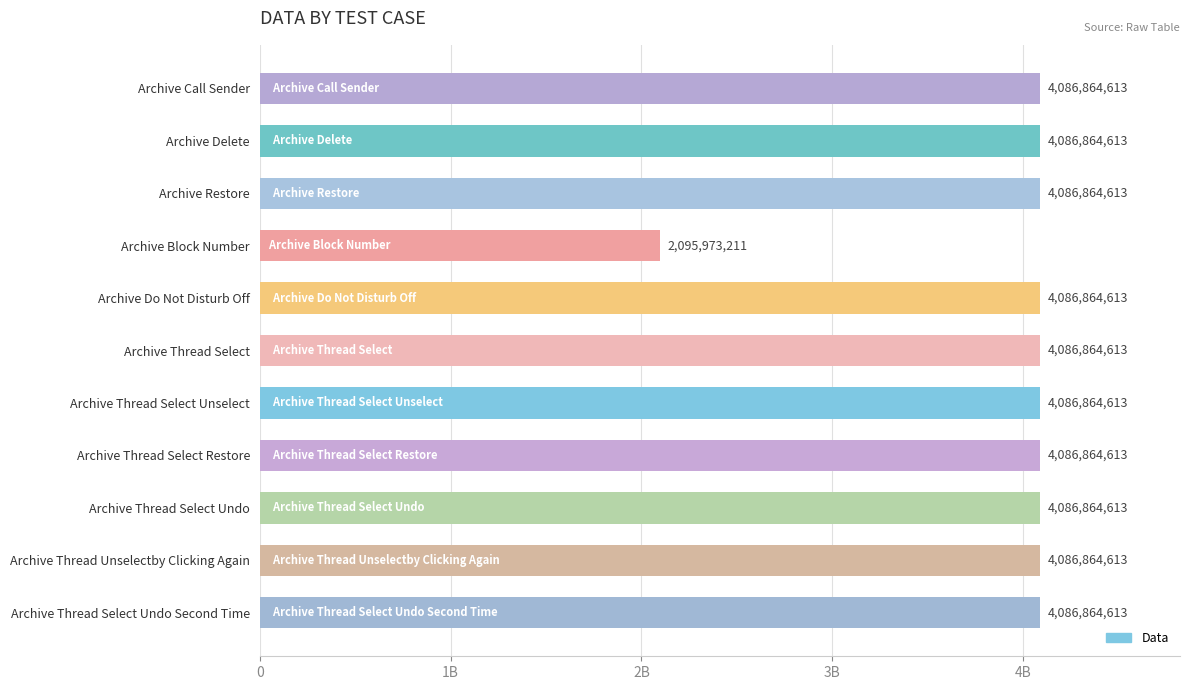

Rank the categories by value from highest to lowest.

Archive Call Sender, Archive Delete, Archive Restore, Archive Do Not Disturb Off, Archive Thread Select, Archive Thread Select Unselect, Archive Thread Select Restore, Archive Thread Select Undo, Archive Thread Unselectby Clicking Again, Archive Thread Select Undo Second Time, Archive Block Number